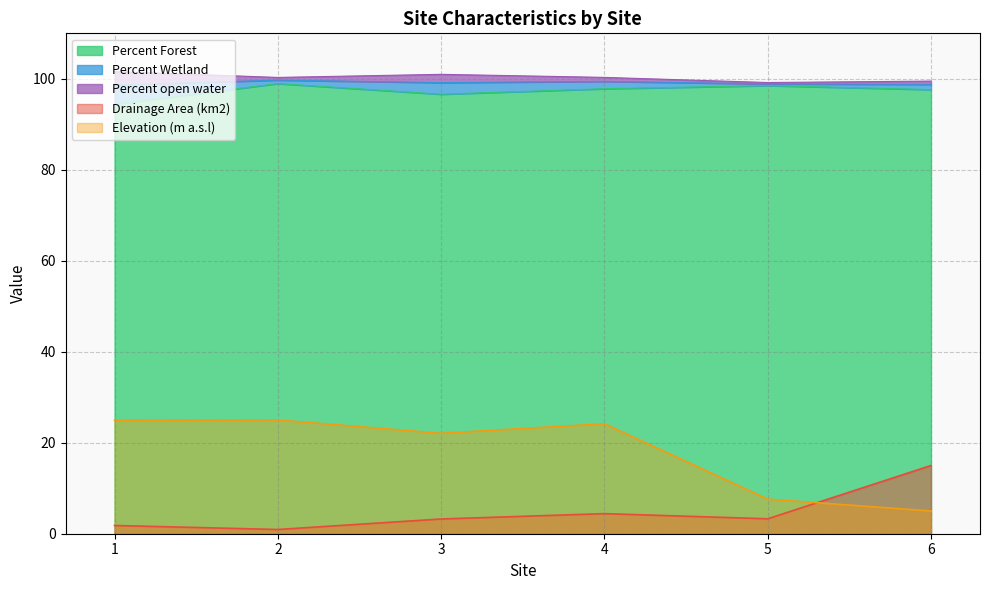

Where does the Elevation (m a.s.l) series first go above 24?

1